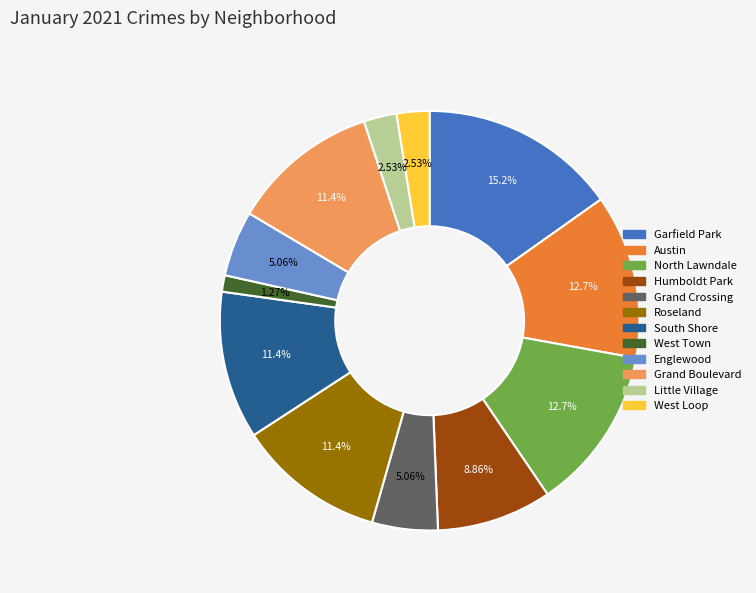

Count the number of slices in the pie.

12